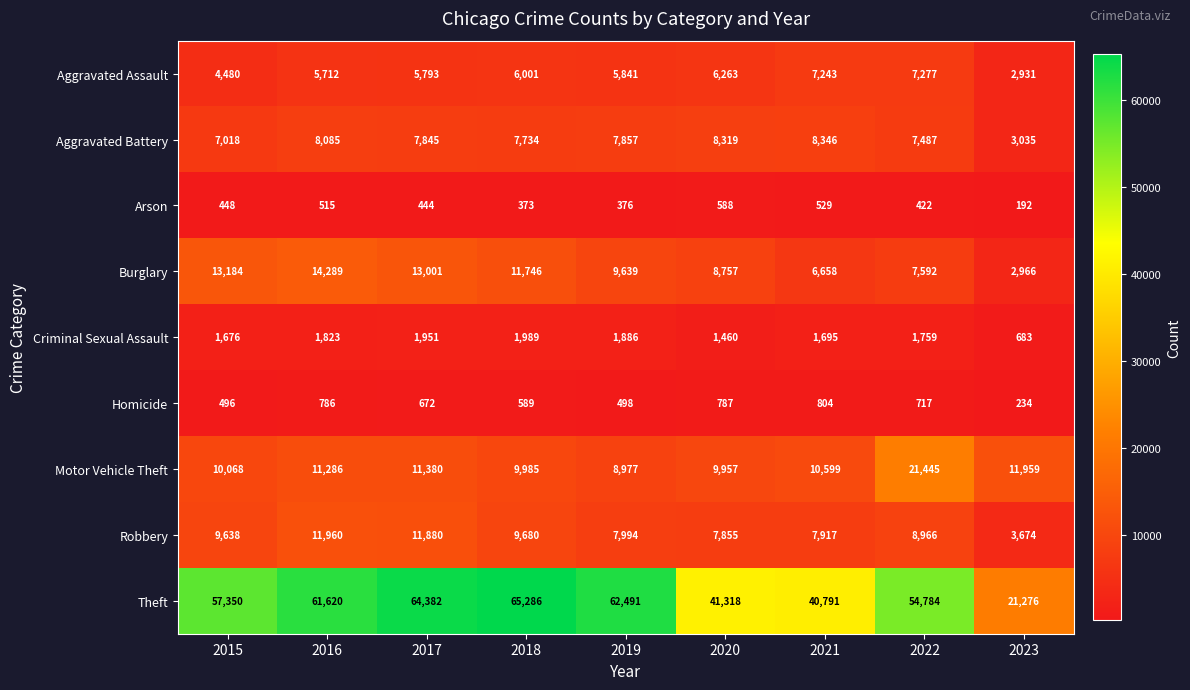

Read the Aggravated Battery value at 2020.

8319